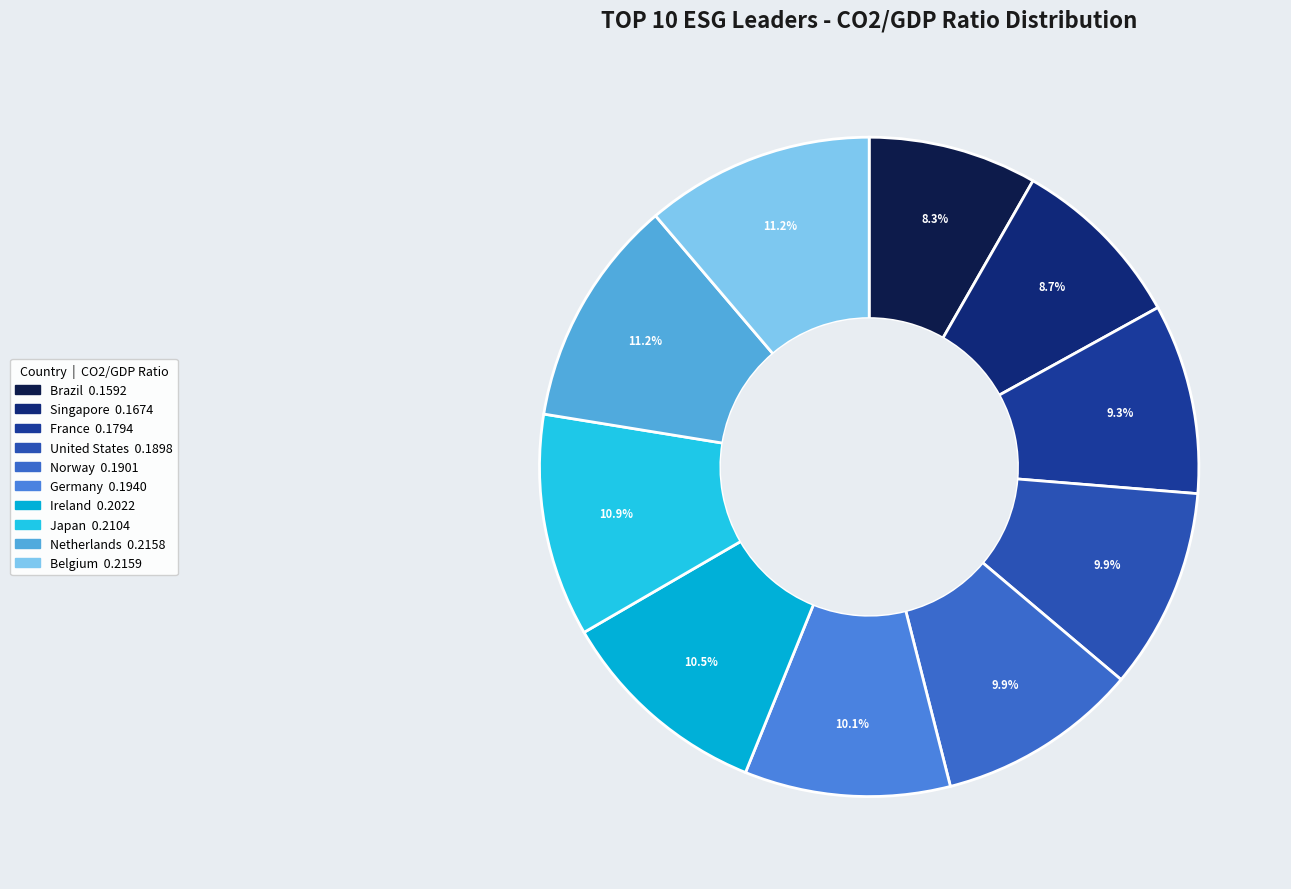

How many slices are in this pie chart?

10